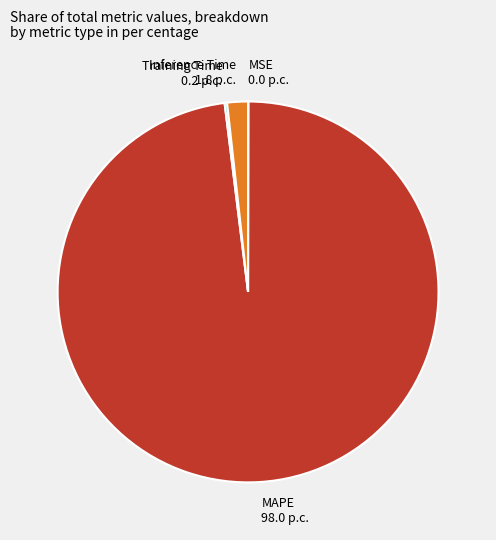

Which category accounts for the majority?

MAPE